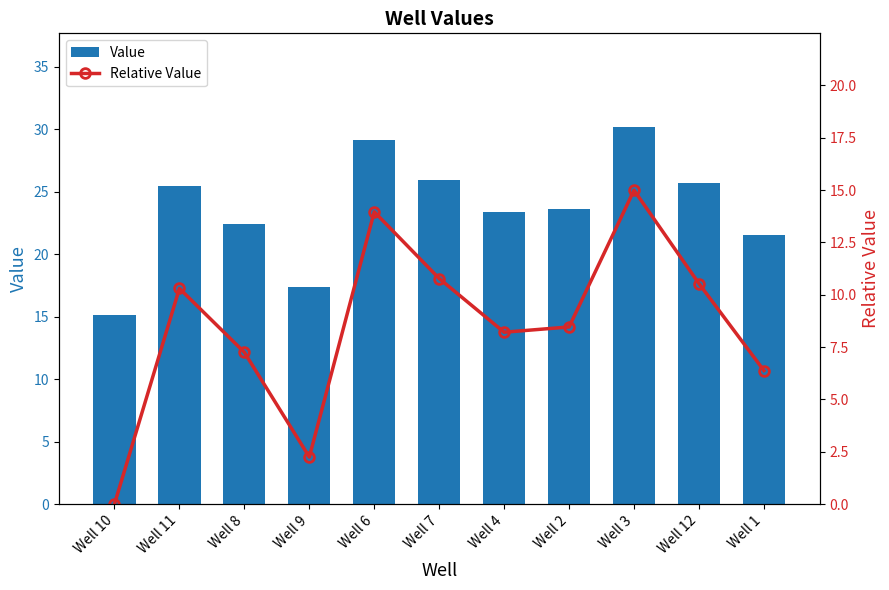

The Relative Value series shows 8.5 at Well 2. True or false?

True